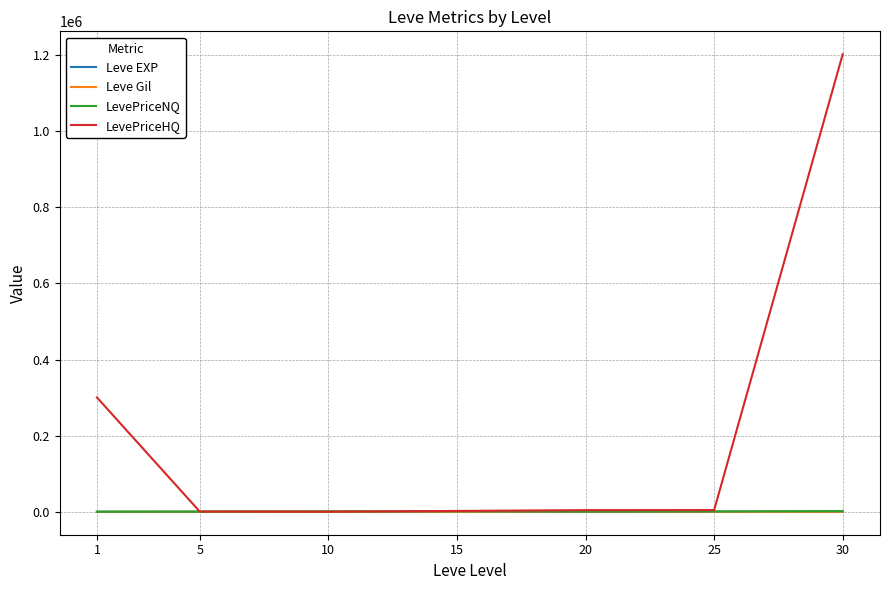

Which series has the largest range (max minus min)?

LevePriceHQ